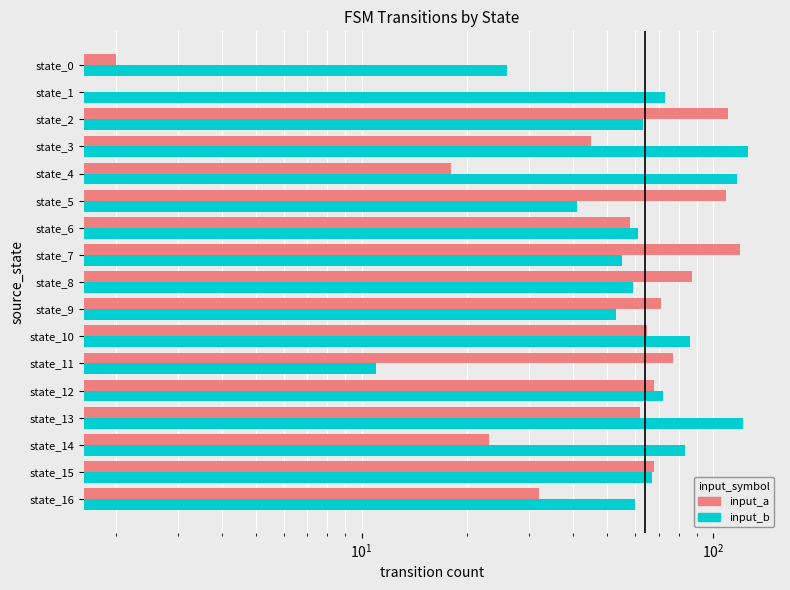

What are all the series names shown in the legend?

input_a, input_b